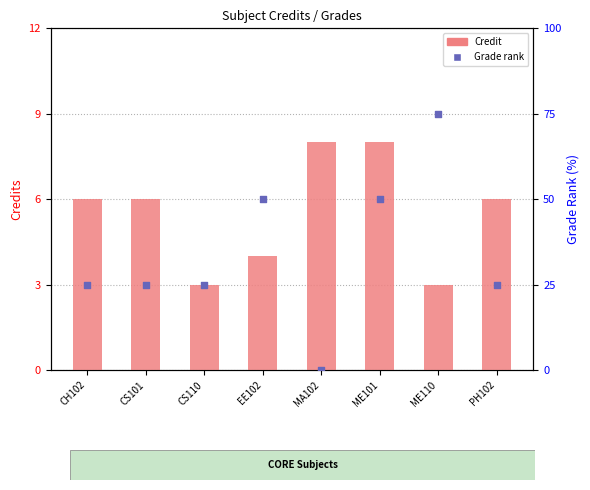

Is the value of Credit at PH102 greater than the value of Grade rank at MA102?

Yes